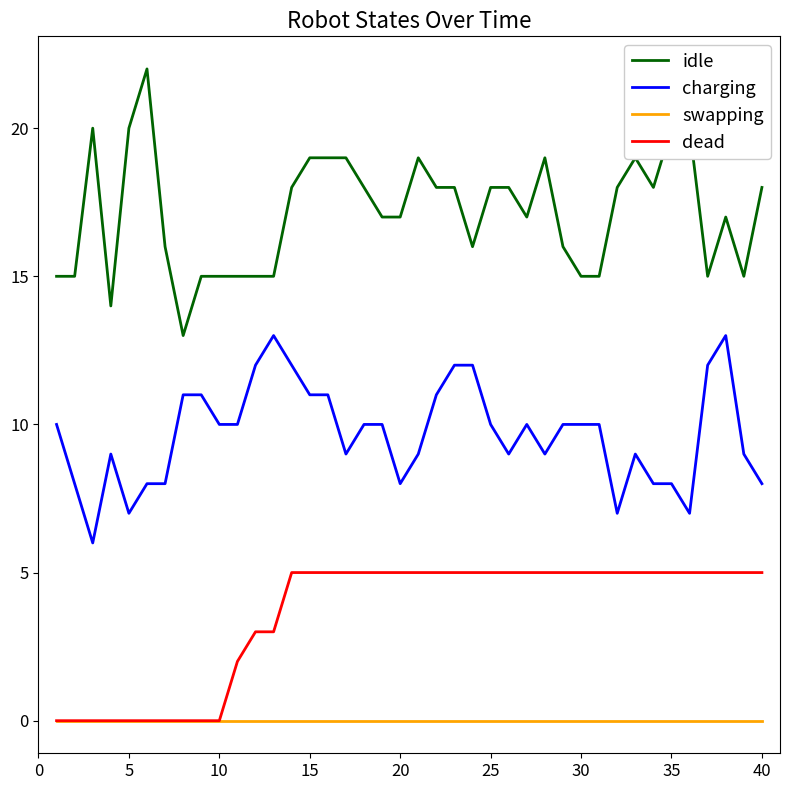

Rank the series by their maximum value, from highest to lowest.

idle, charging, dead, swapping